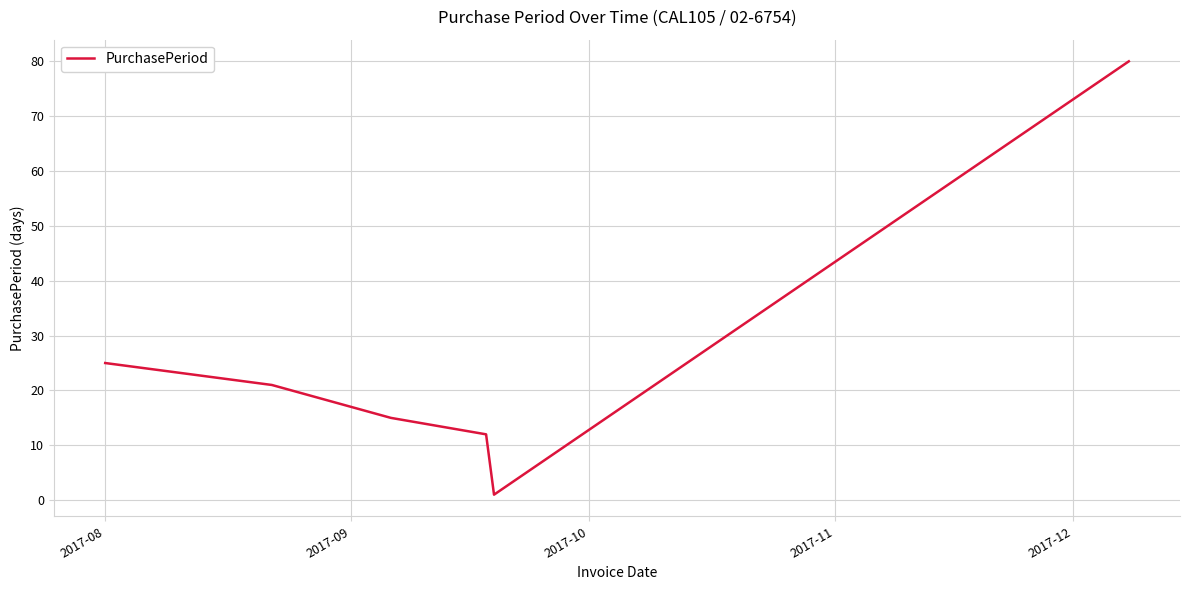

What is the maximum value shown in the chart?

80